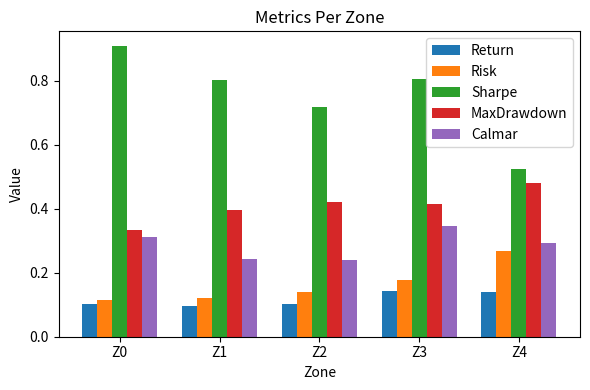

Which label corresponds to the largest value in the chart?

Z0